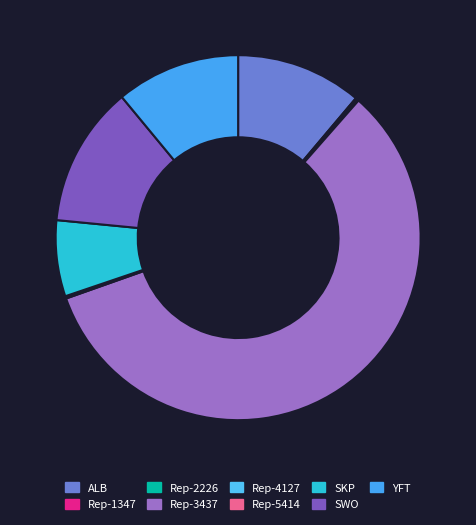

Rank the categories by value from lowest to highest.

Rep-5414, Rep-2226, Rep-1347, Rep-4127, SKP, YFT, ALB, SWO, Rep-3437